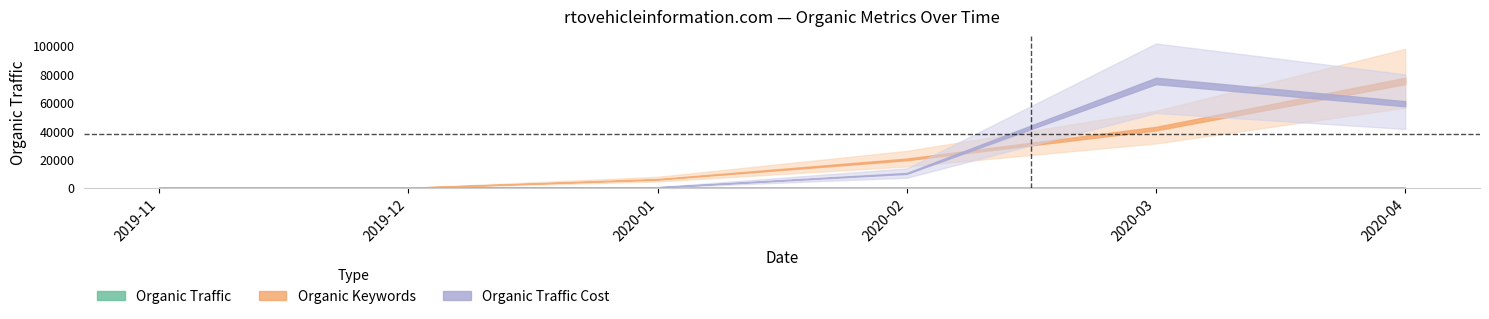

How many values in Organic Keywords are above zero?

4